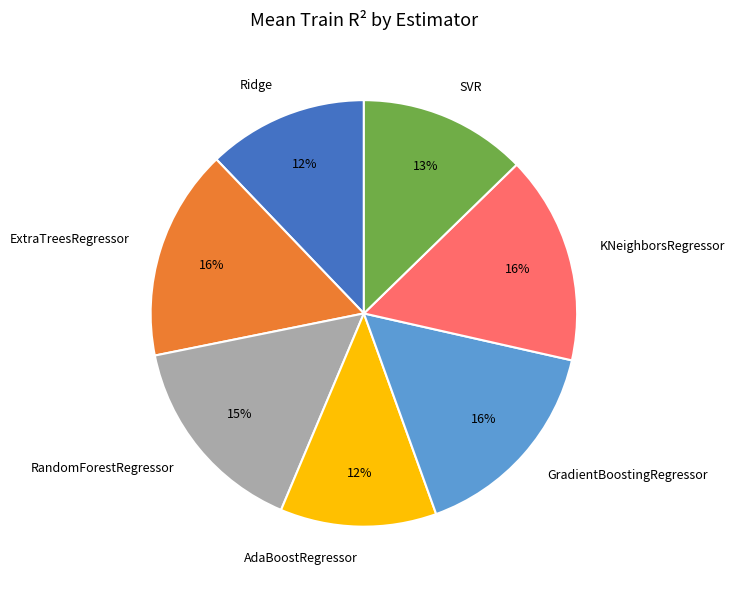

To the nearest percent, what is the combined percentage of Ridge and GradientBoostingRegressor?

28%